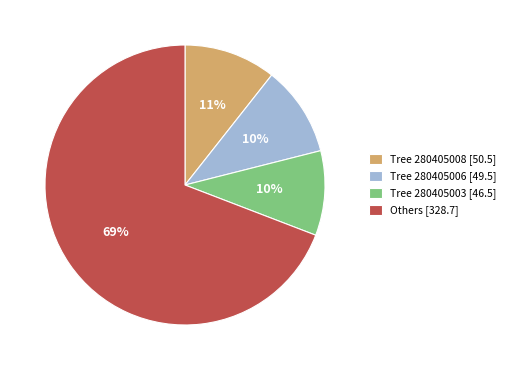

To the nearest percent, what percentage of the pie is Tree 280405008 [50.5]?

11%